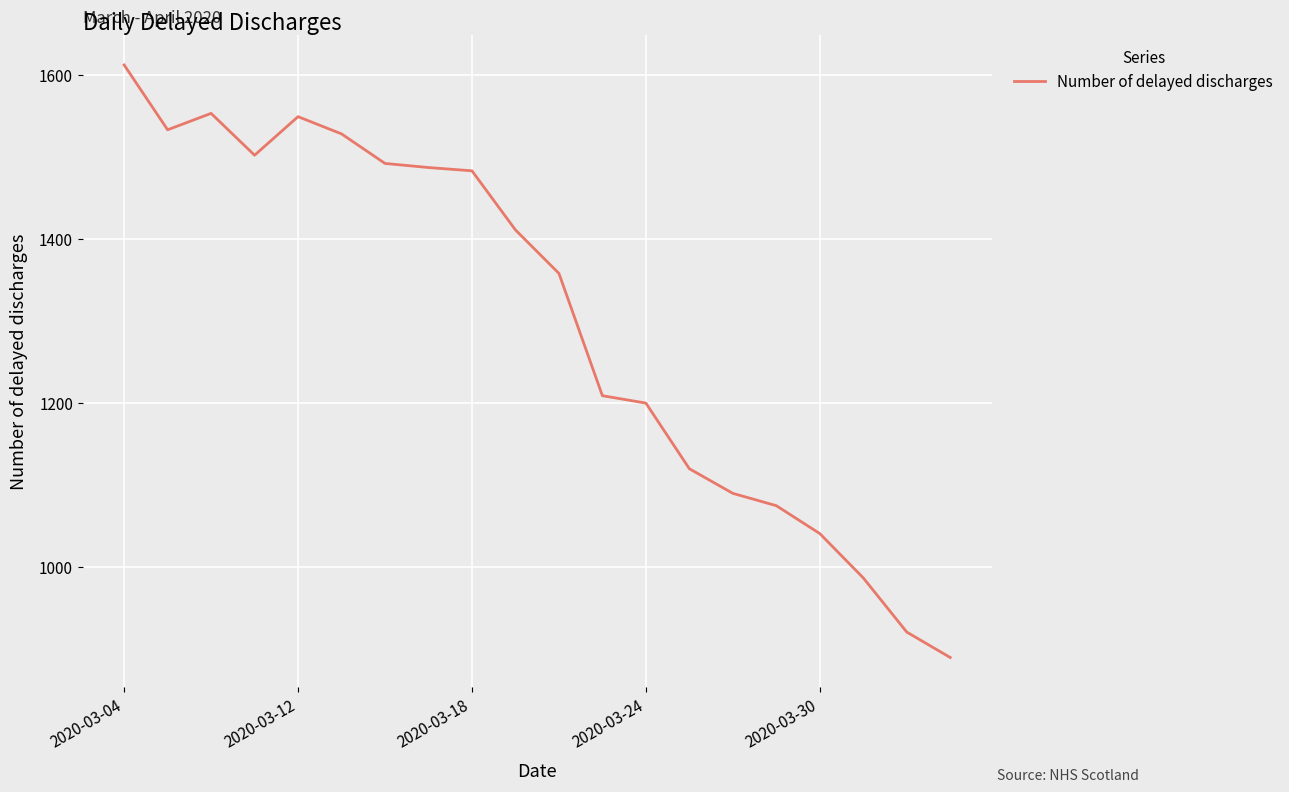

What is the difference between the maximum and minimum values?

722